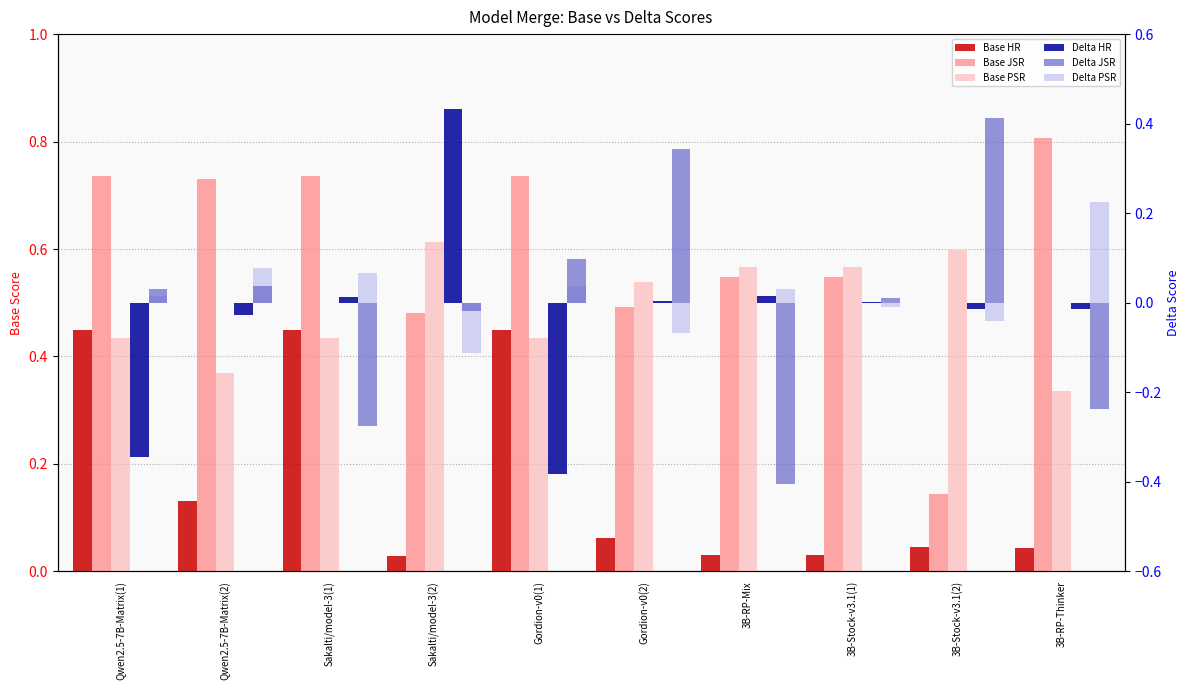

Where is Base PSR nearest to the value 0?

3B-RP-Thinker